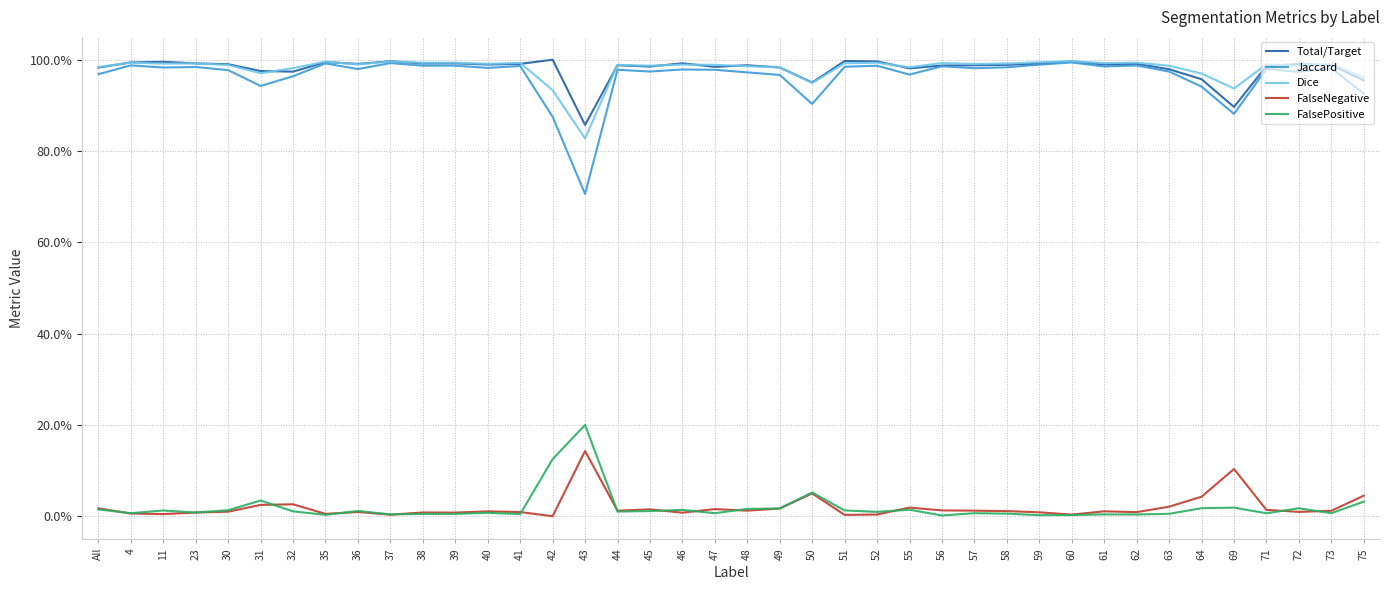

What are all the series names shown in the legend?

Total/Target, Jaccard, Dice, FalseNegative, FalsePositive